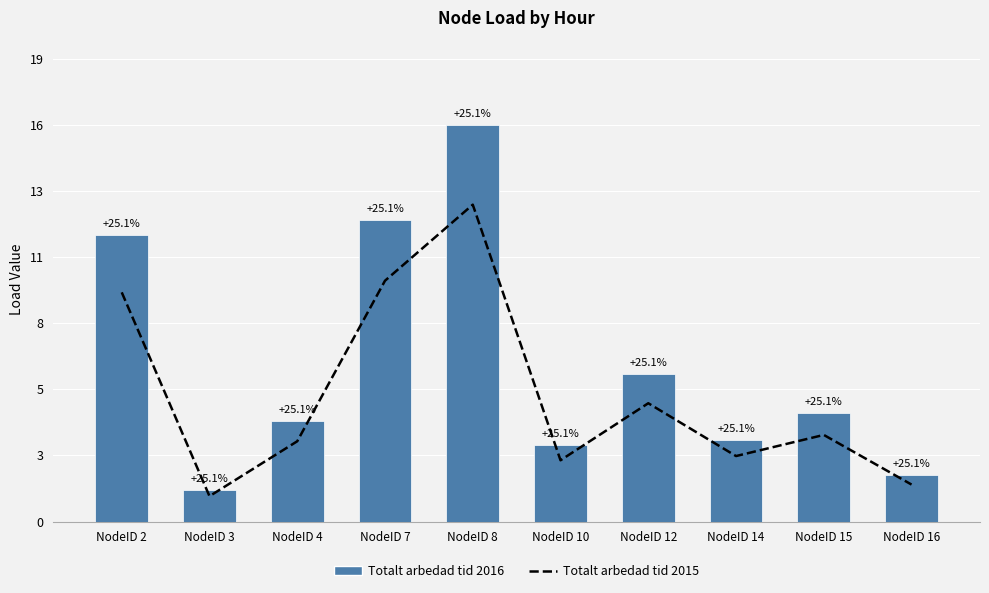

How many data points in Totalt arbedad tid 2016 are less than 4?

4